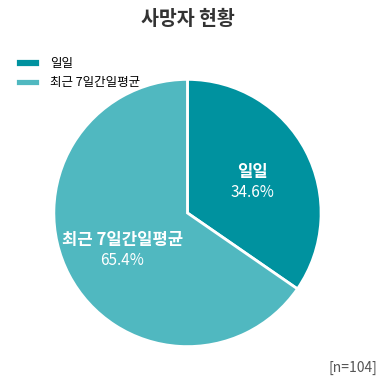

How many segments does this pie chart have?

2